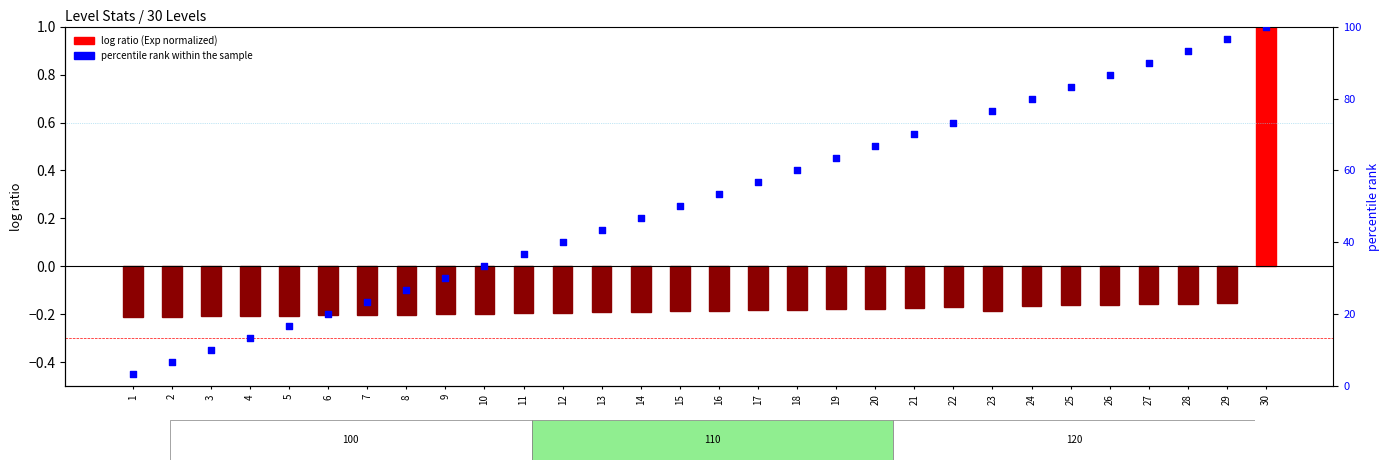

Which series contains the lowest Y value?

log ratio (Exp normalized)